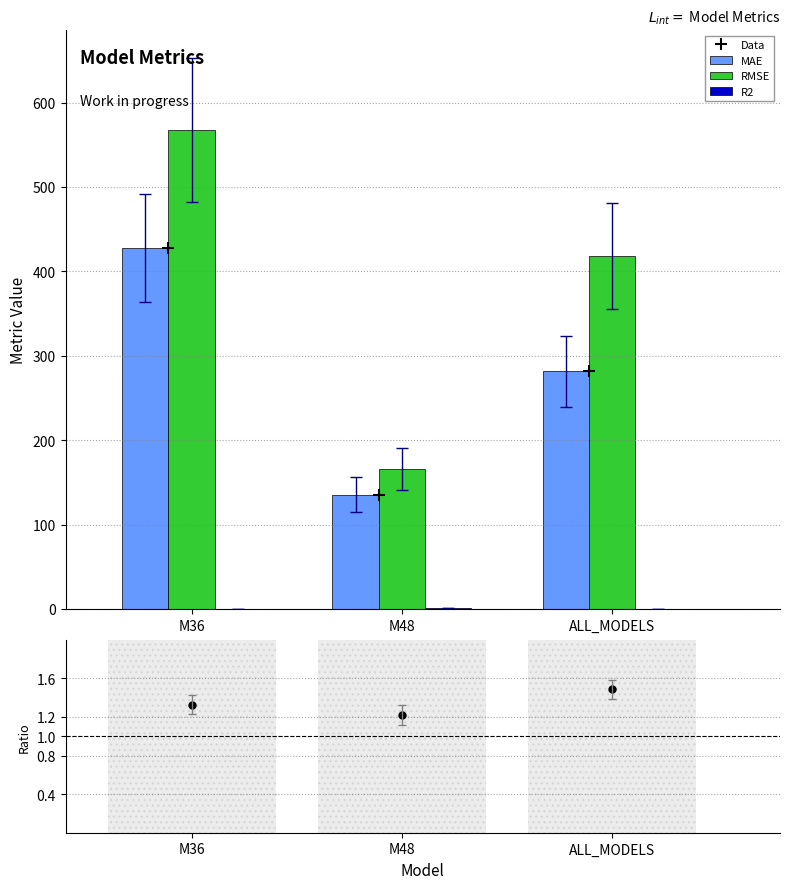

List the series in order of their peak value, highest first.

RMSE, Data, MAE, RMSE/Mean ÷ MAE/Mean, R2